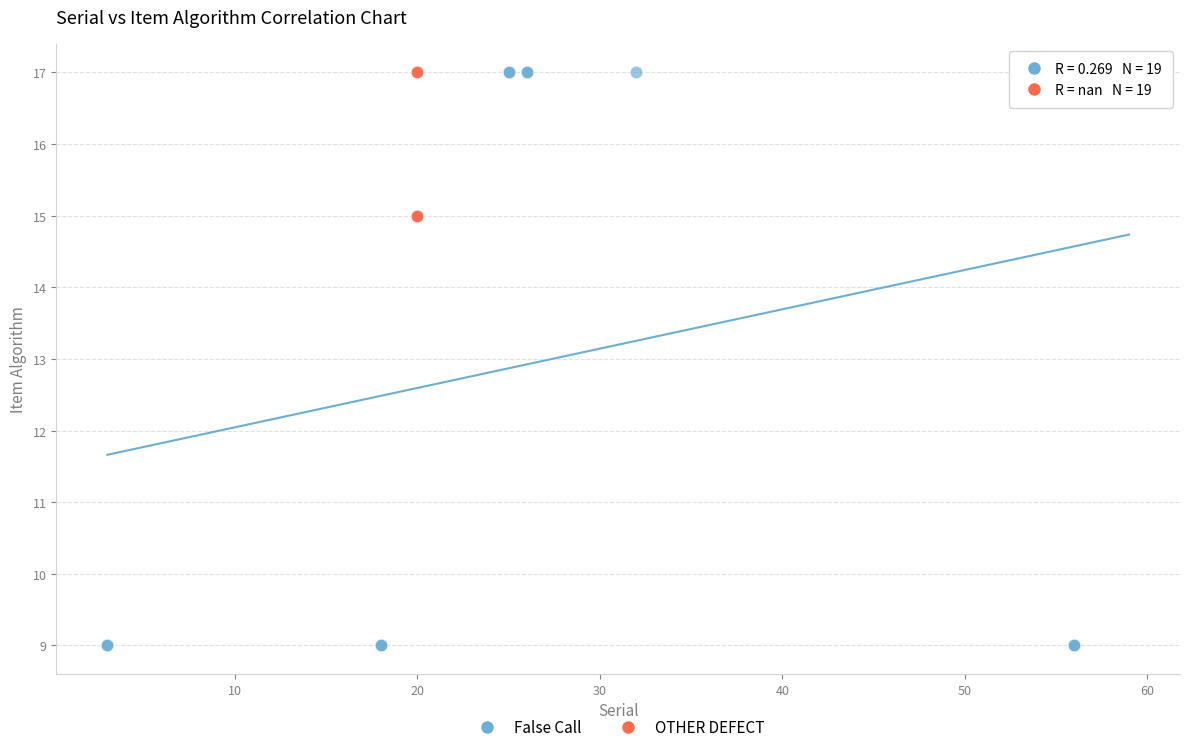

Which series has the widest spread of Y values?

False Call